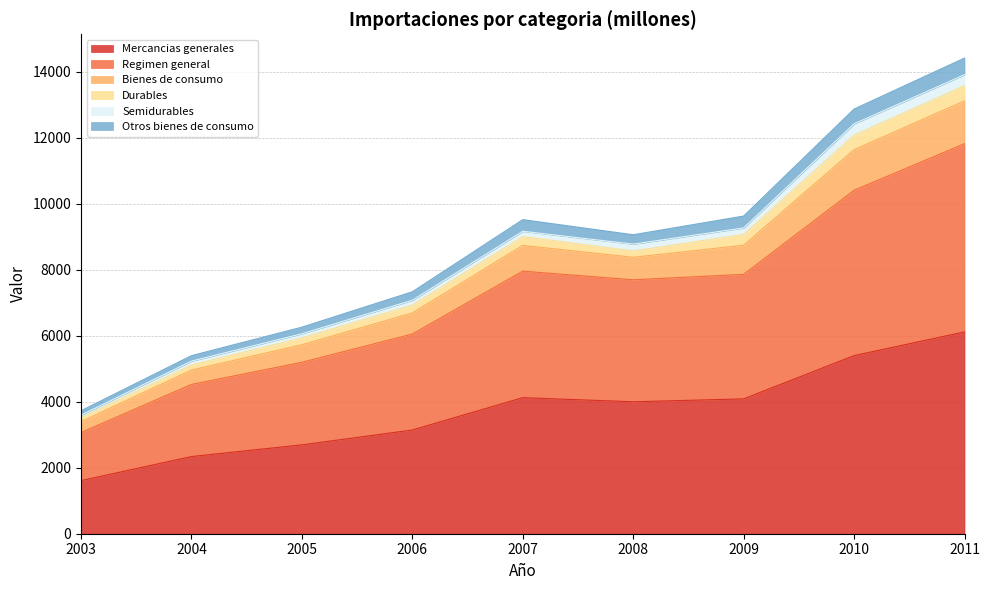

True or false: Otros bienes de consumo has more than 2 points higher than both neighbors.

False